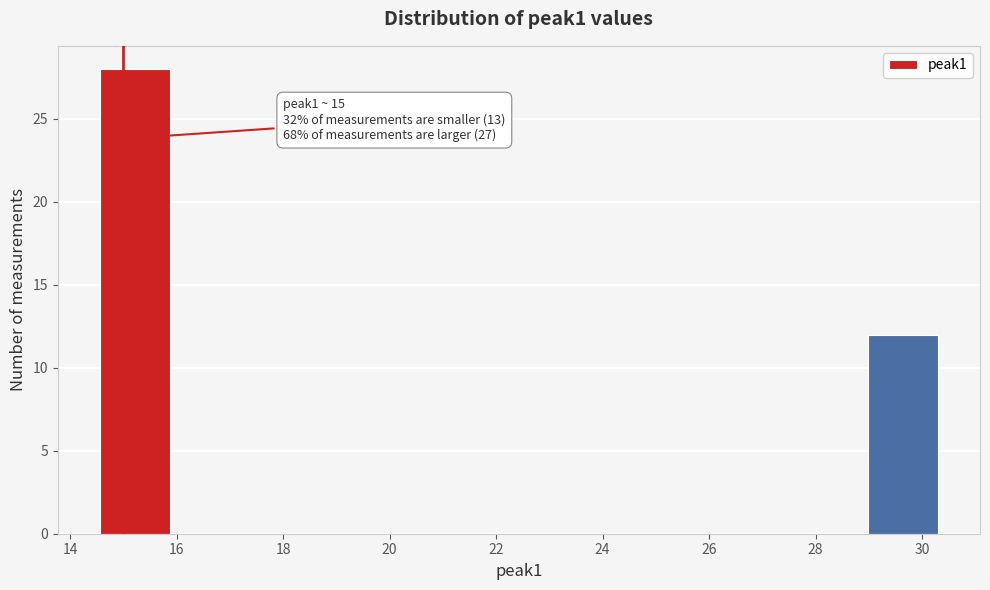

Over which range of the x-axis is the bar tallest?

14.6 to 15.8